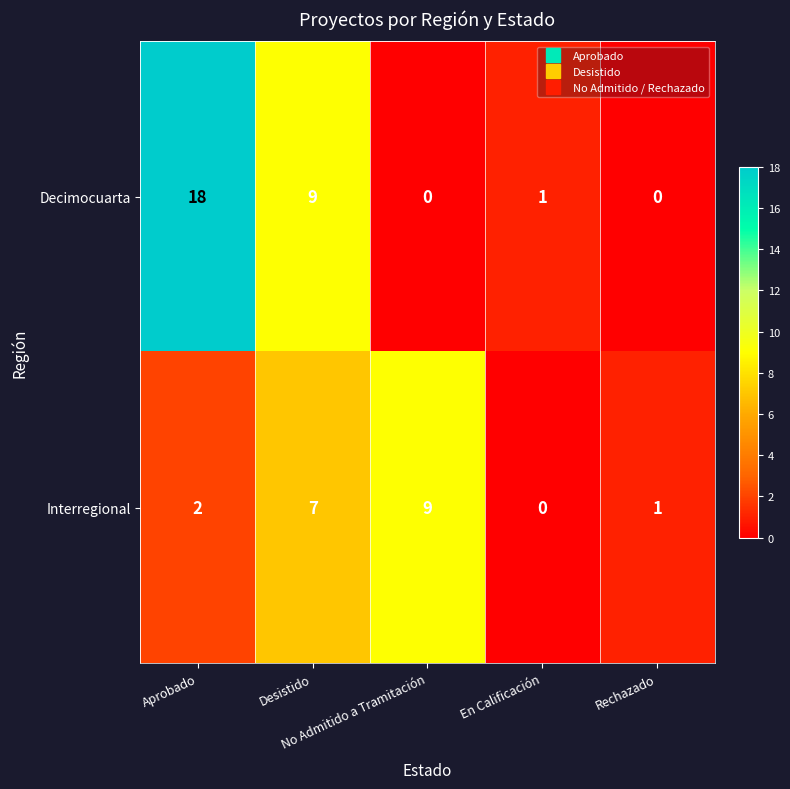

What is the maximum value shown in the chart?

18